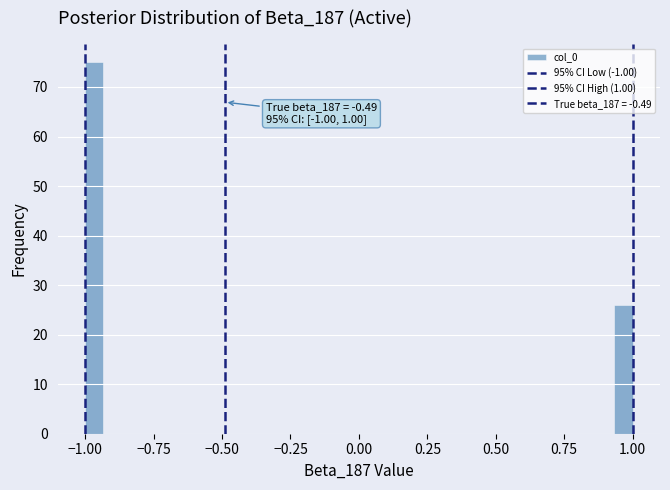

Read against the x-axis, roughly where is the centre of the tallest bar?

-0.95